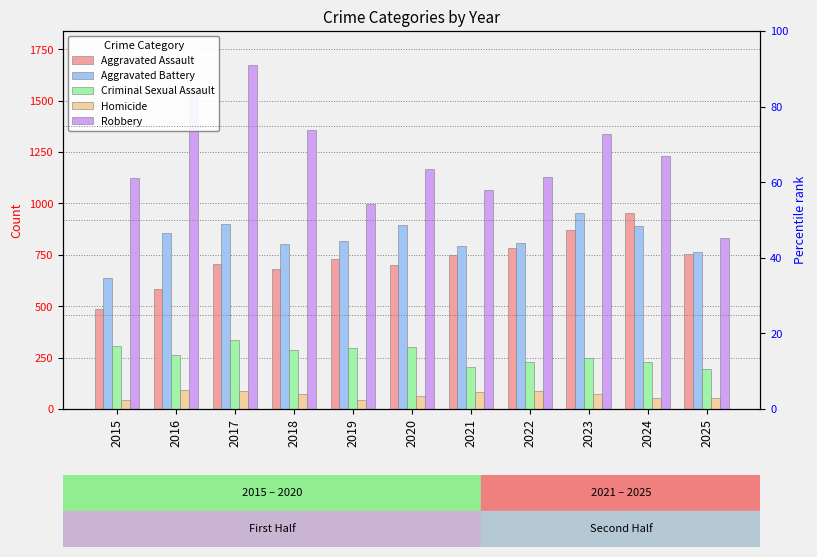

What is the difference between the Robbery values at 2017 and 2023?

334